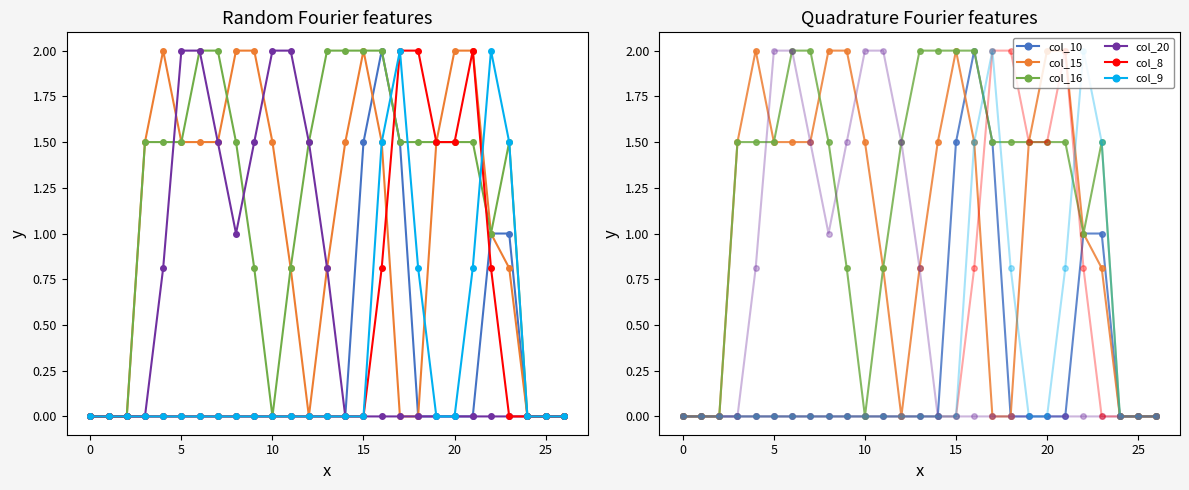

The col_15 series shows 0.8 at 11. True or false?

True